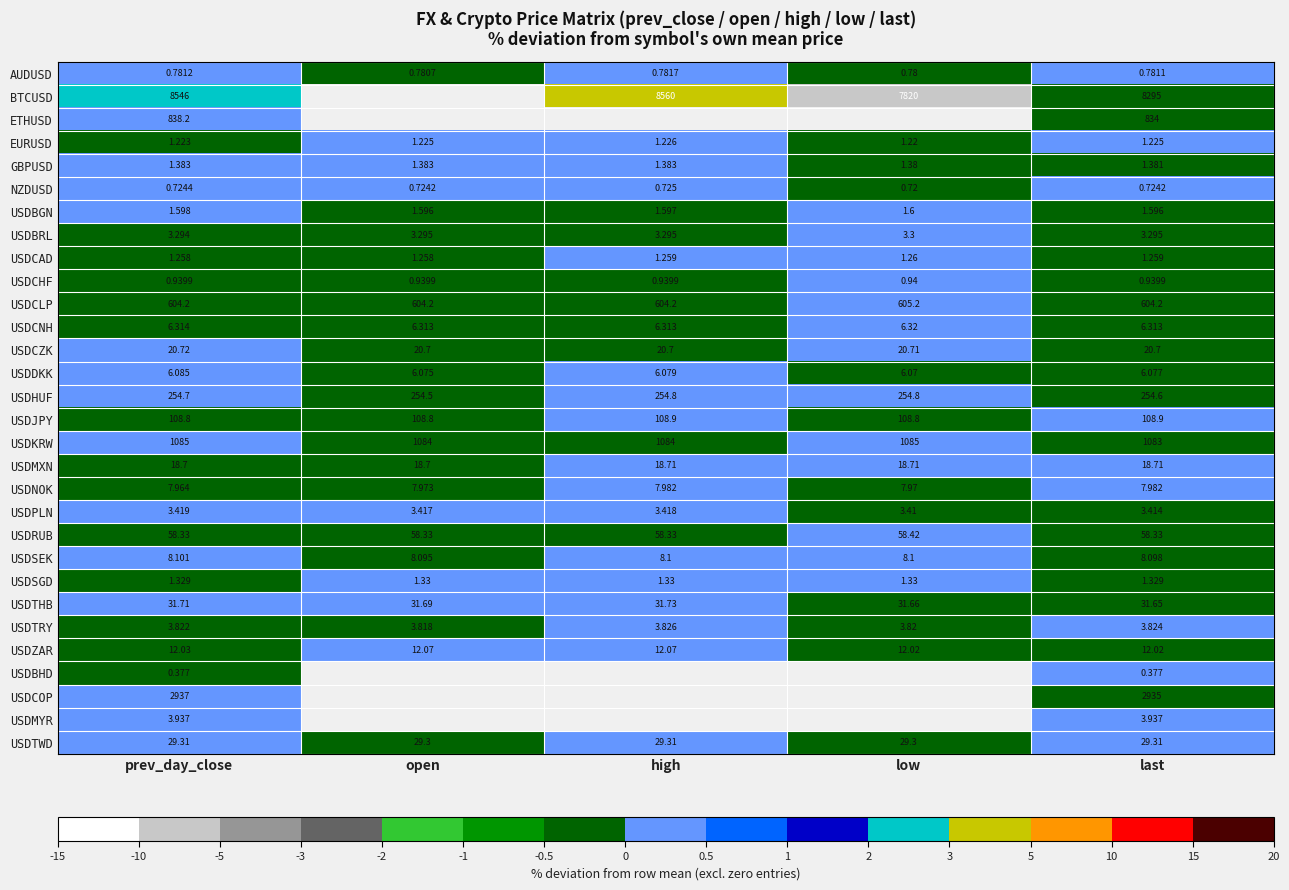

Is the value of USDTHB at low greater than the value of USDPLN at open?

Yes